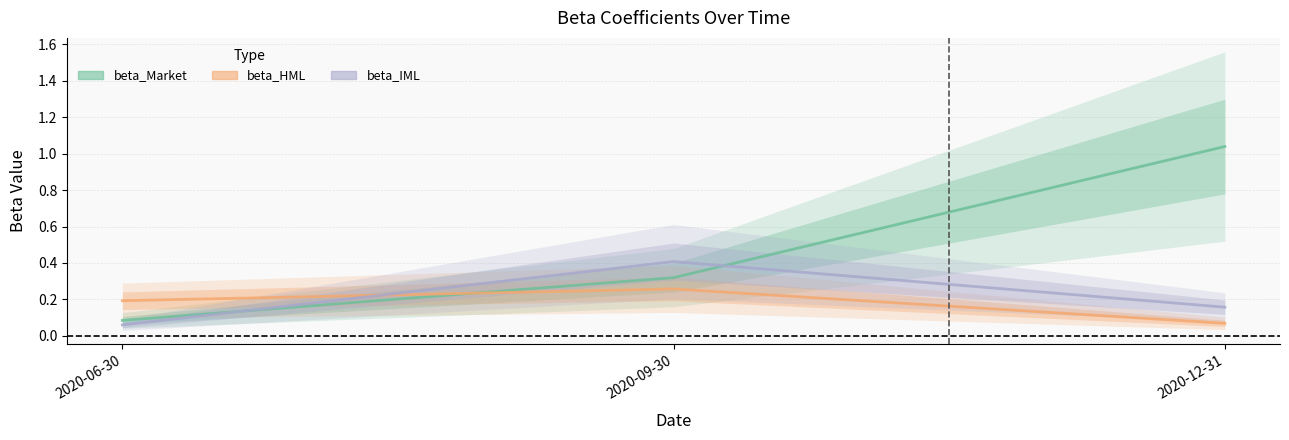

What is the total value across all series at 2020-09-30?

1.0